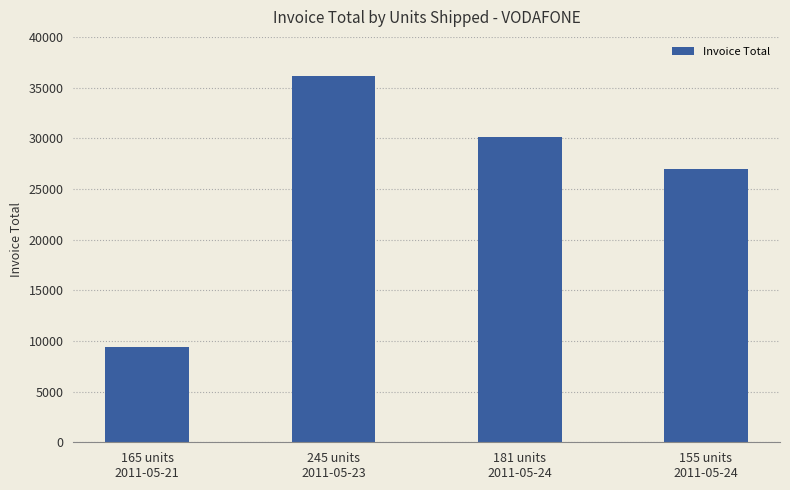

Reading right to left, extract all data points from this chart.

26946	30084	36187	9398